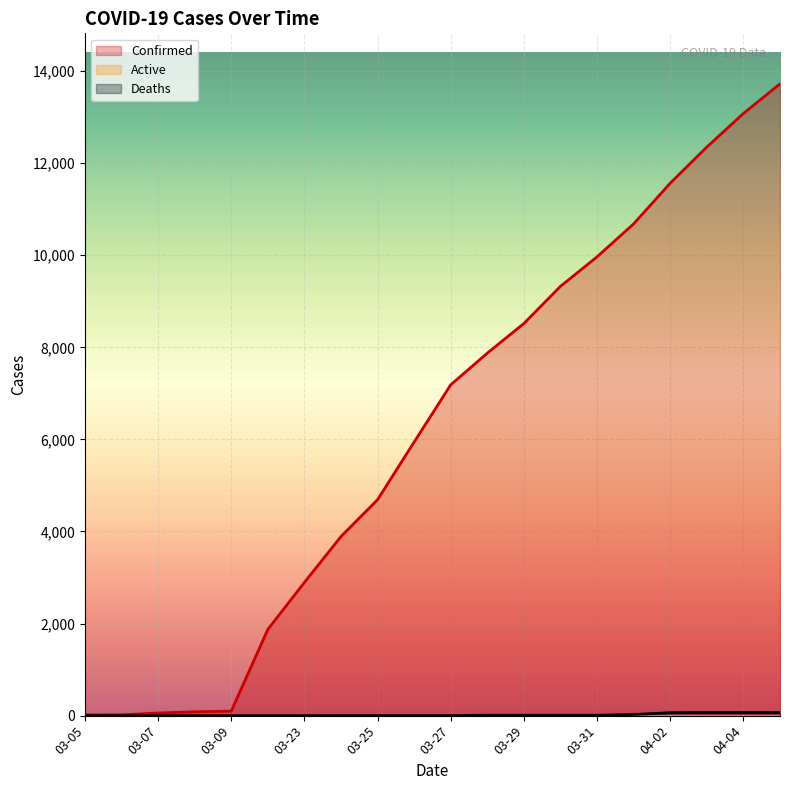

What is the difference between the maximum and second lowest values in the Deaths series?

67